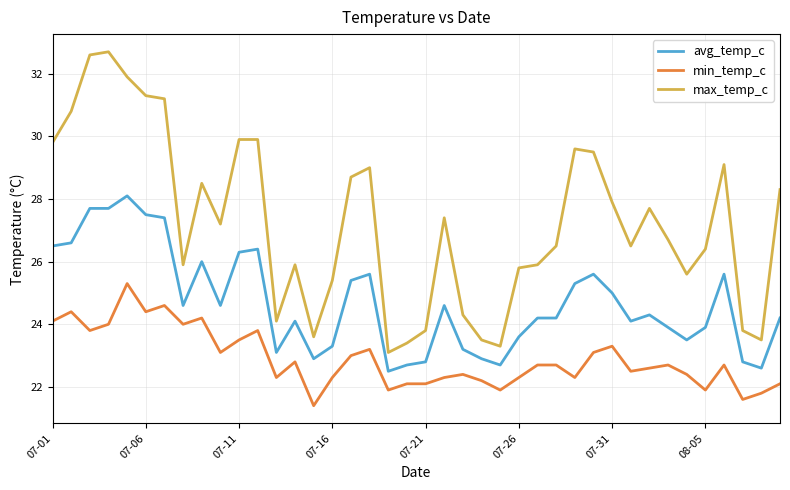

Which series has the largest range (max minus min)?

max_temp_c